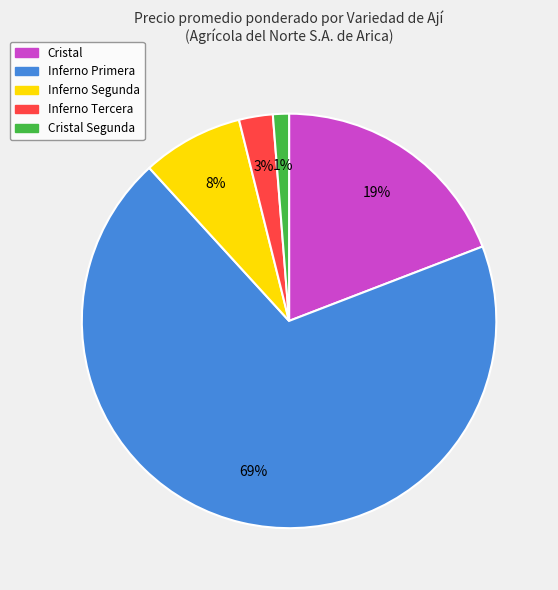

The Cristal Segunda slice represents 1% of the pie. True or false?

True